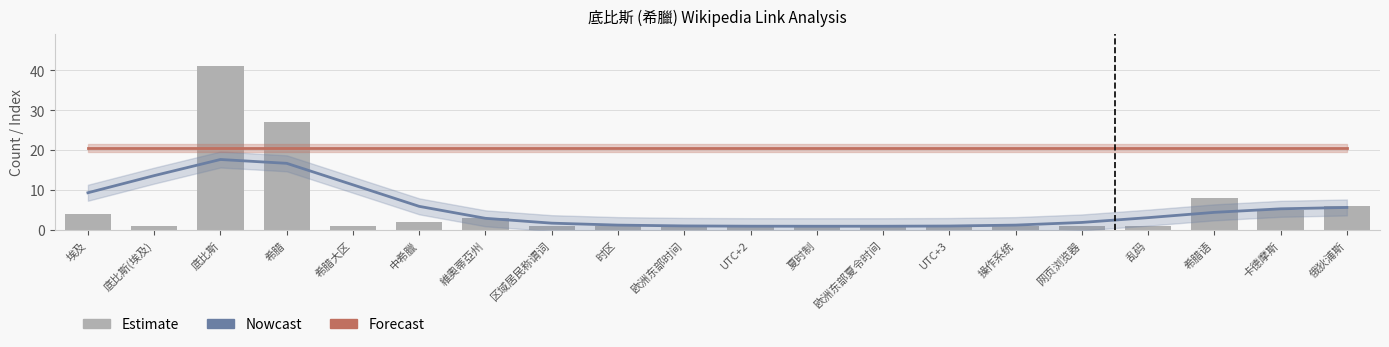

What is the total value across all series at 欧洲东部时间?

22.6